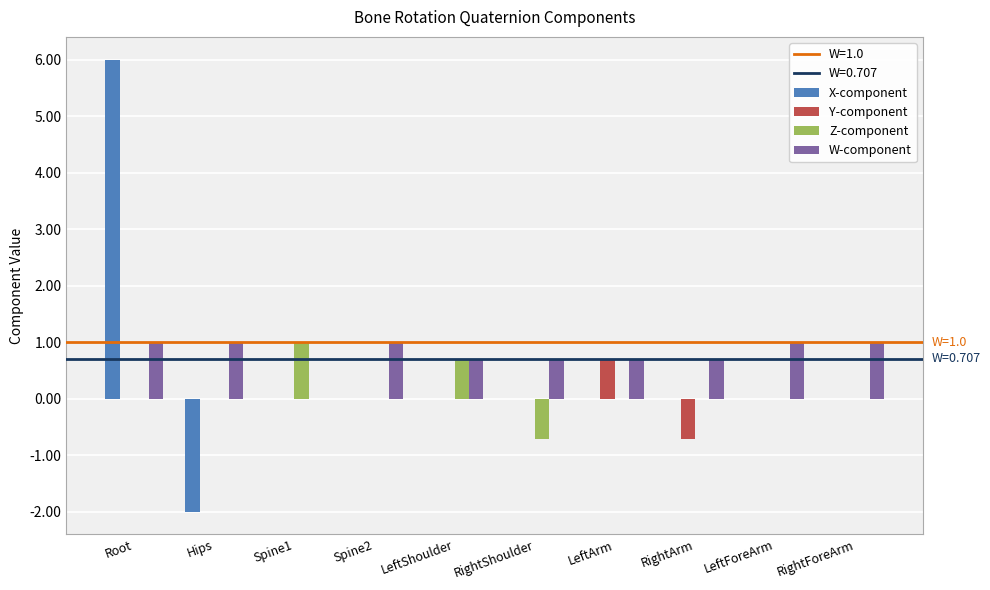

How many positive values does the W-component series have?

9